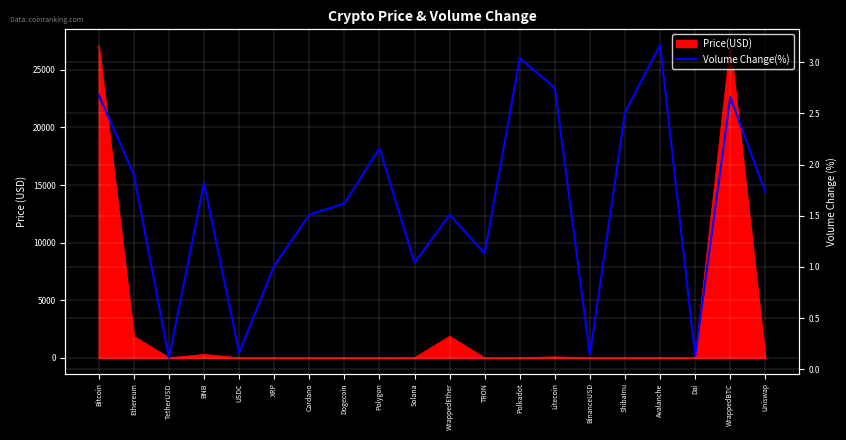

How many interior local valleys (lower than both neighbors) does the data have?

6